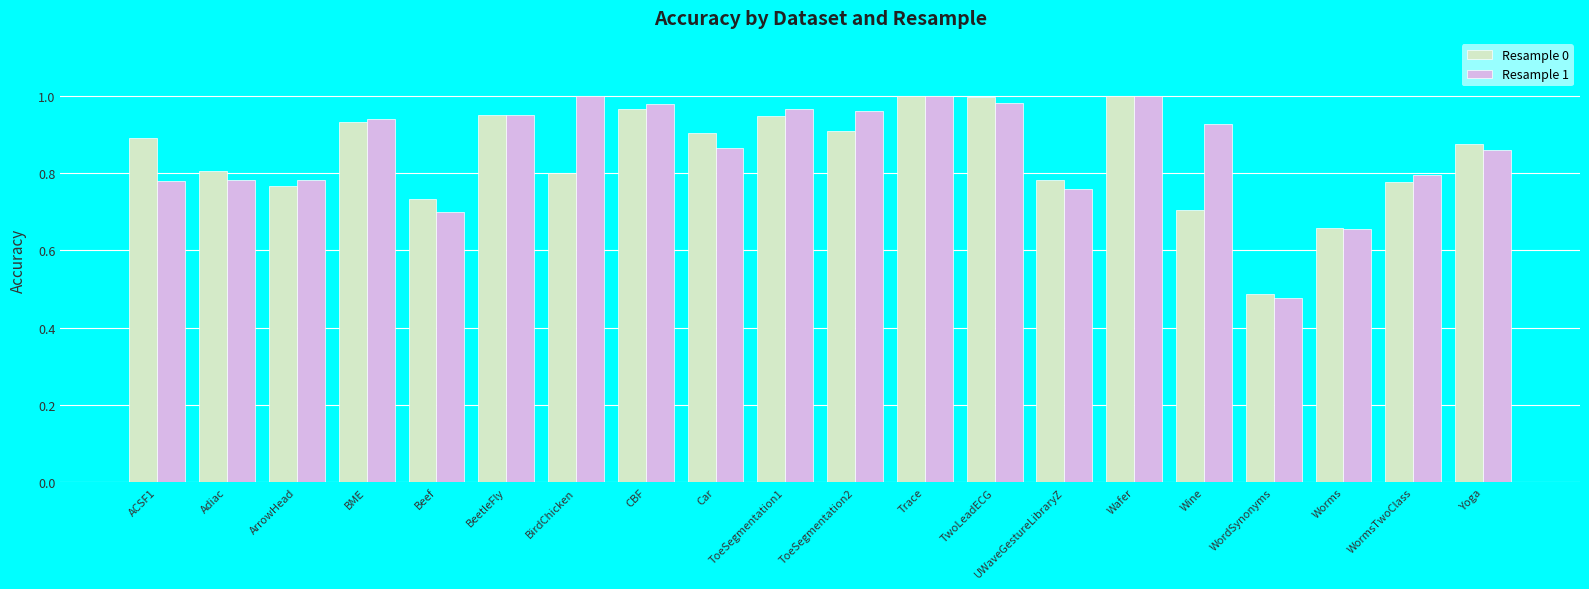

At which category does the chart reach its minimum across all series?

WordSynonyms